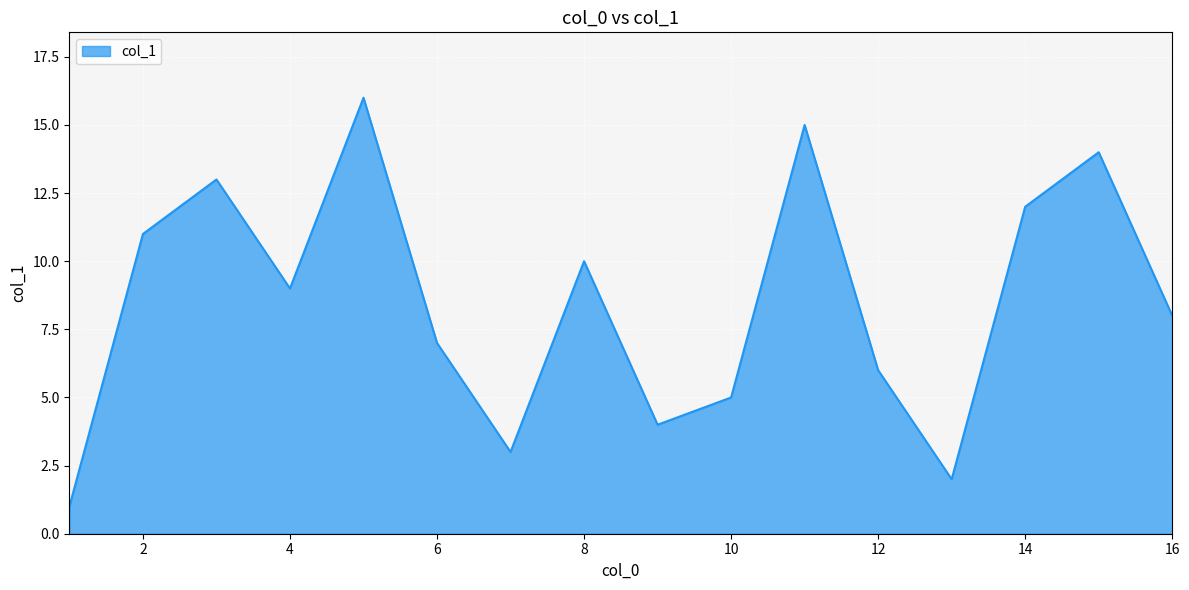

How many lines are shown in the chart?

1